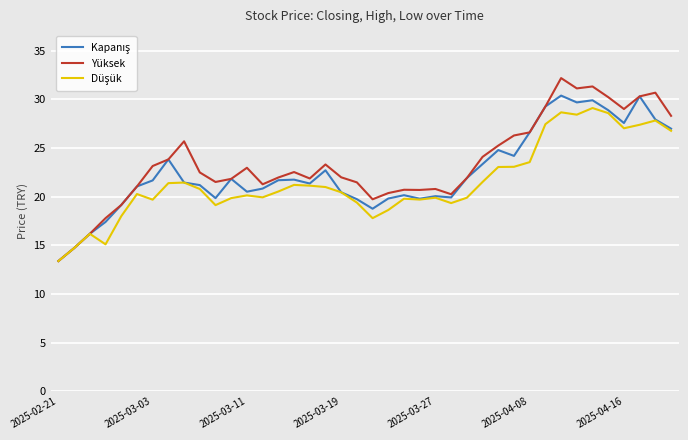

Which series has the widest spread of values?

Yüksek